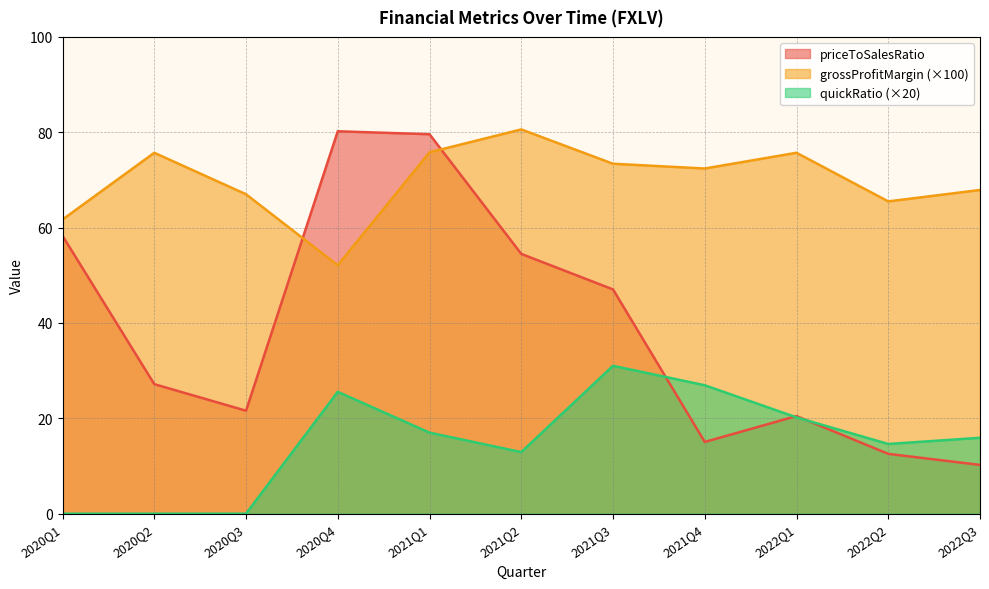

Between 2021Q1 and 2021Q2, which series saw the biggest shift?

priceToSalesRatio